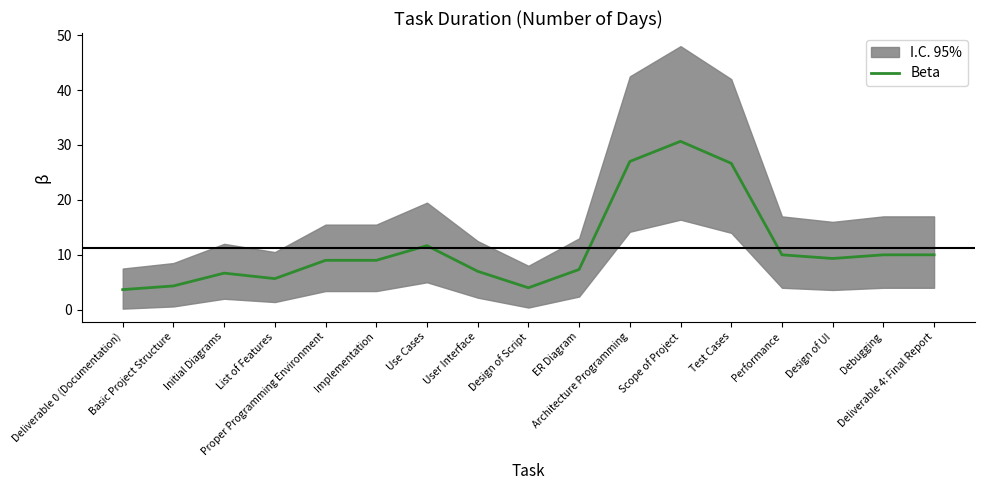

At which label is the value closest to 17?

Use Cases